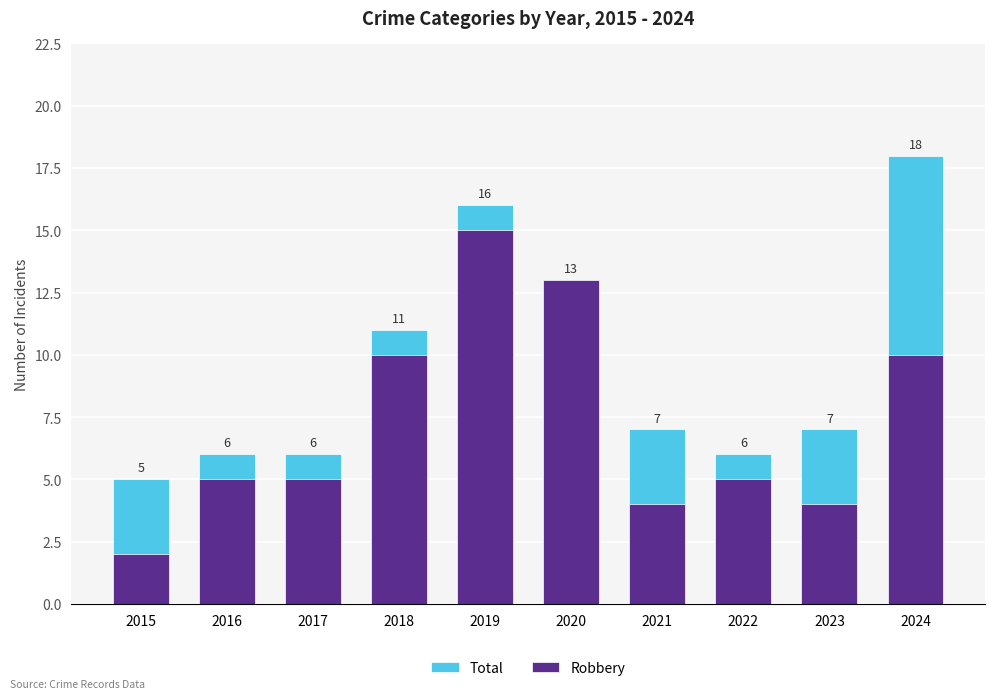

What is the lowest value of the Robbery series?

2